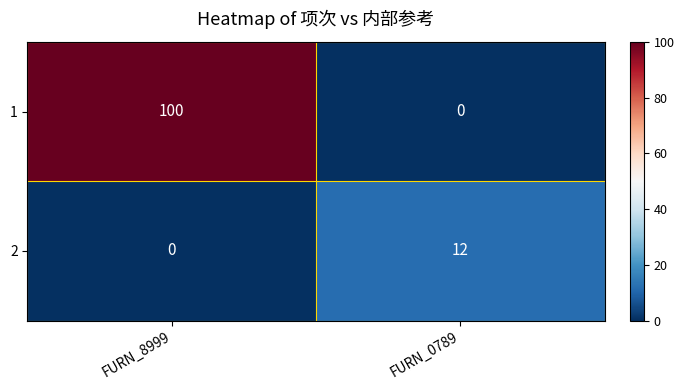

Which category has the highest value across all series?

FURN_8999